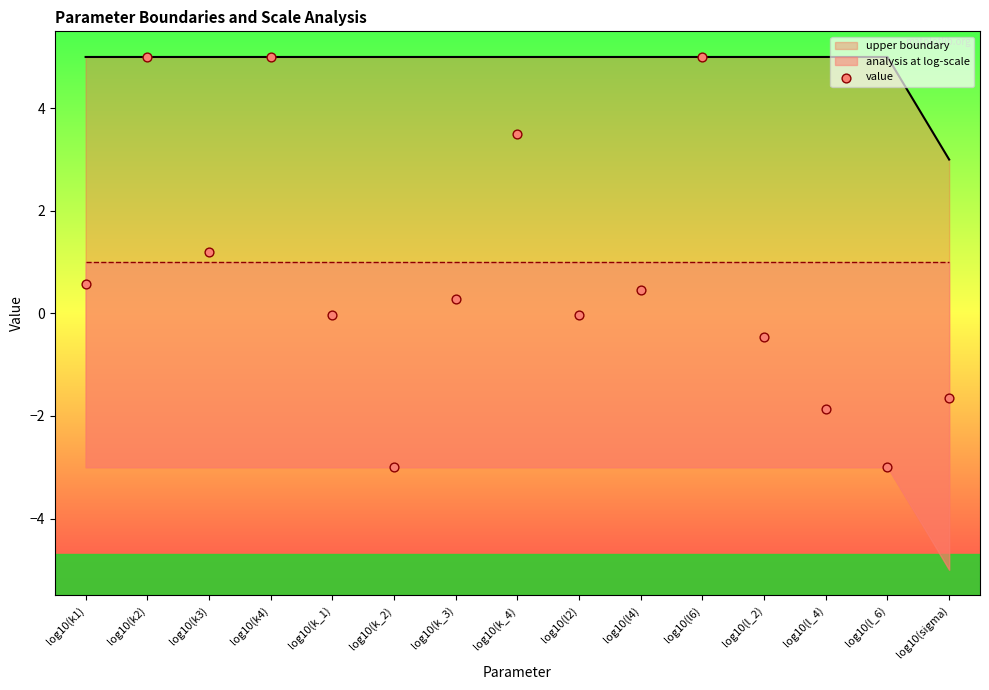

What is the ratio of the value at log10(k_4) to the value at log10(l6)?

0.7